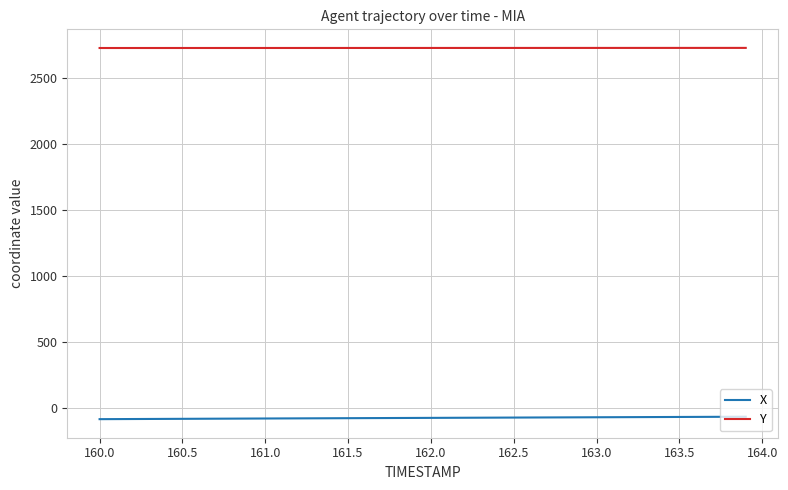

List the series in order of their overall mean, highest first.

Y, X